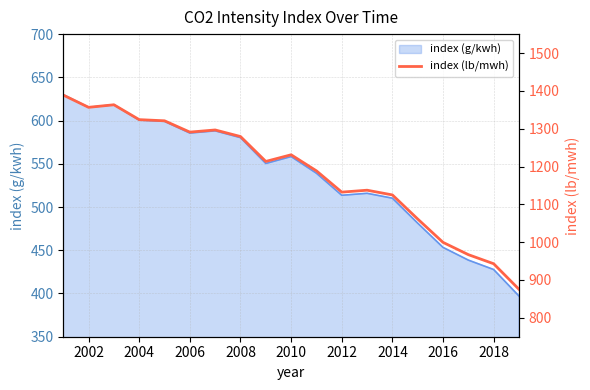

What is the highest value of the index (g/kwh) series?

630.0